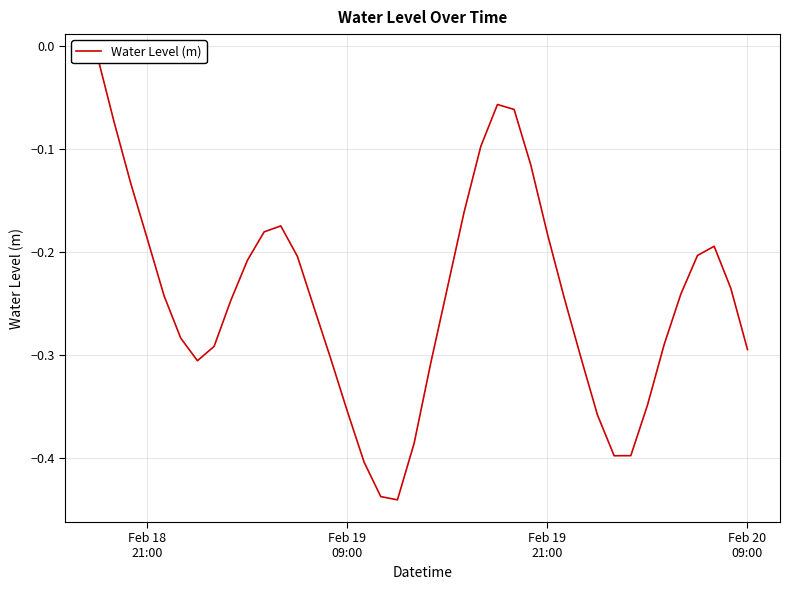

What is the minimum value shown in the chart?

-0.4